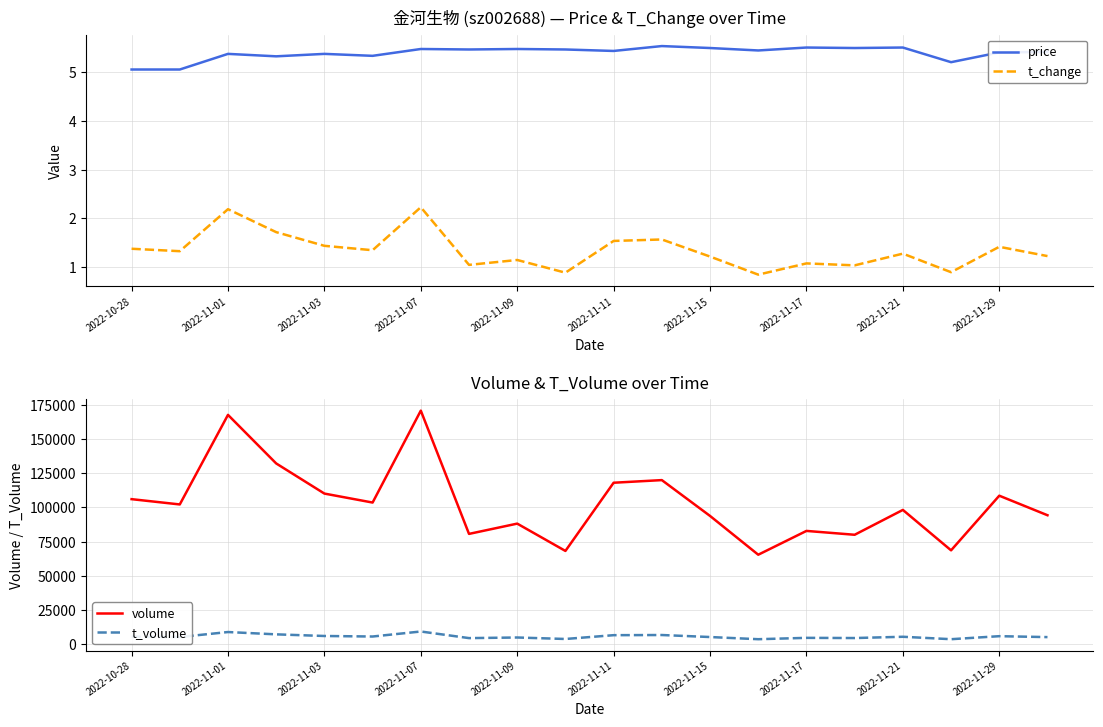

The t_change series shows 2.2 at 2022-11-01. True or false?

True